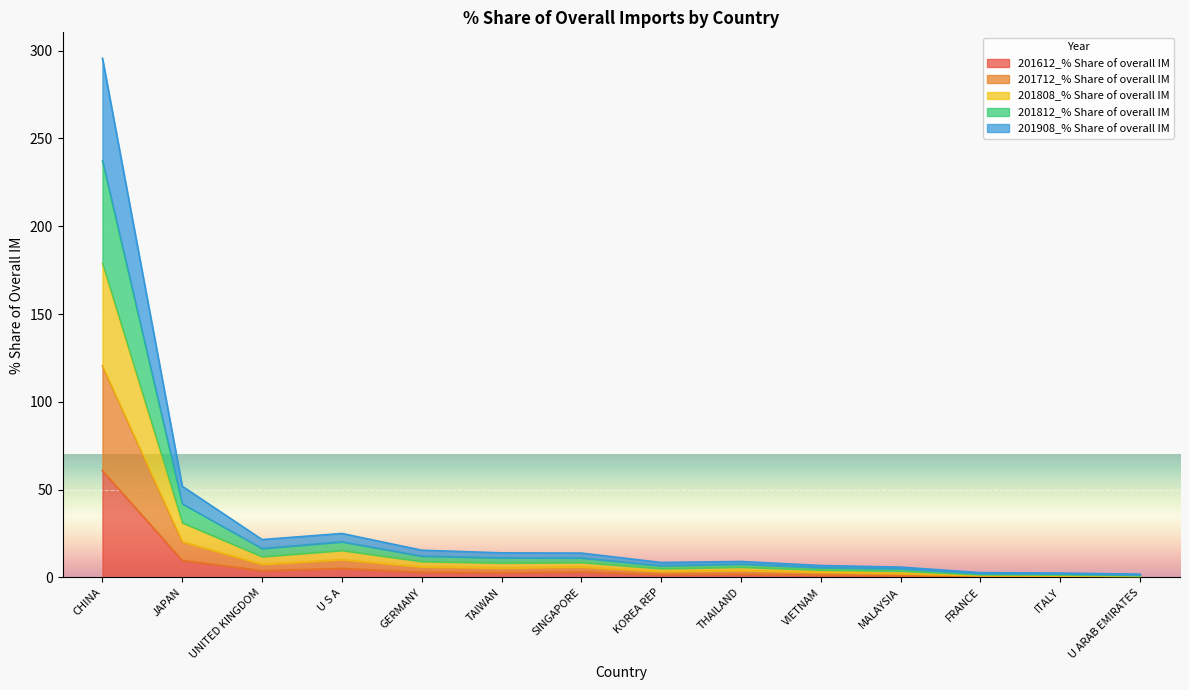

At which label does 201612_% Share of overall IM reach its peak?

CHINA